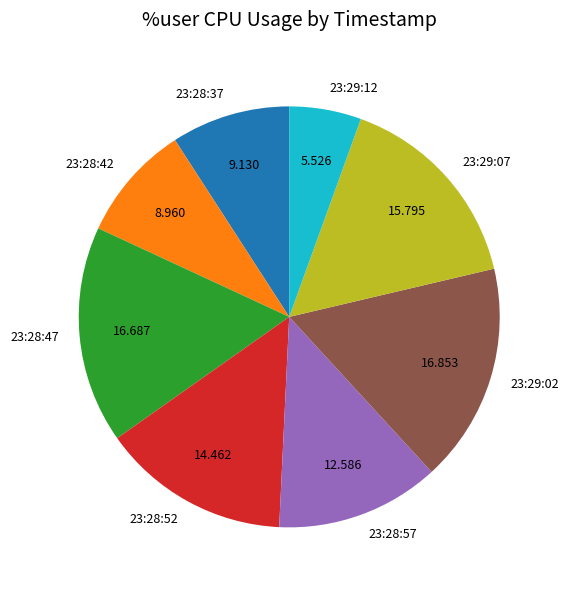

Is it true that 23:28:47 is 27% of the pie?

False